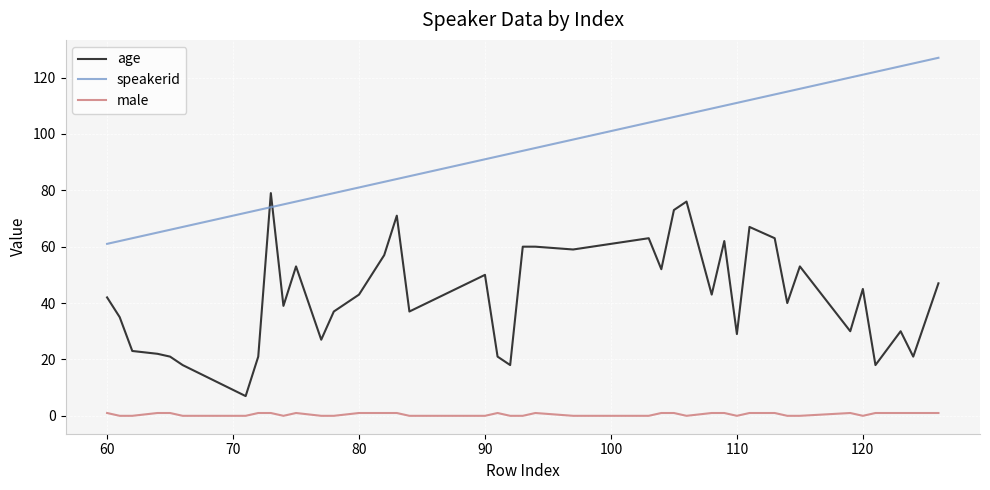

What is the minimum value for age?

7